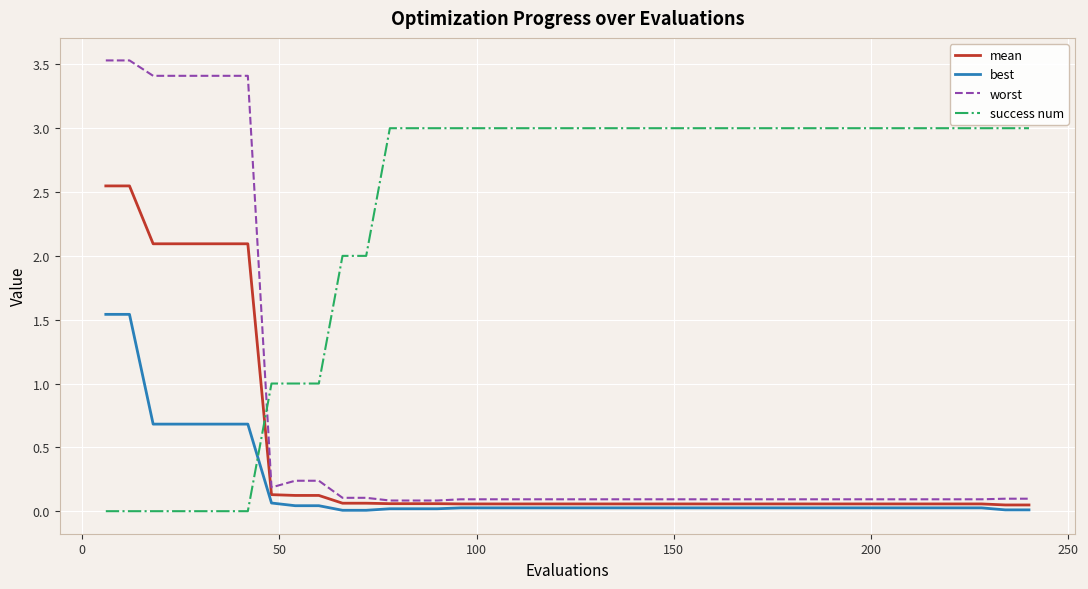

Which series has the largest total across all categories?

success num